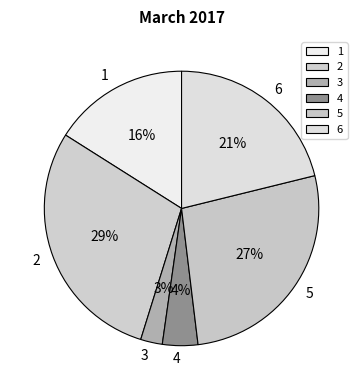

Is there a majority slice in this chart?

No